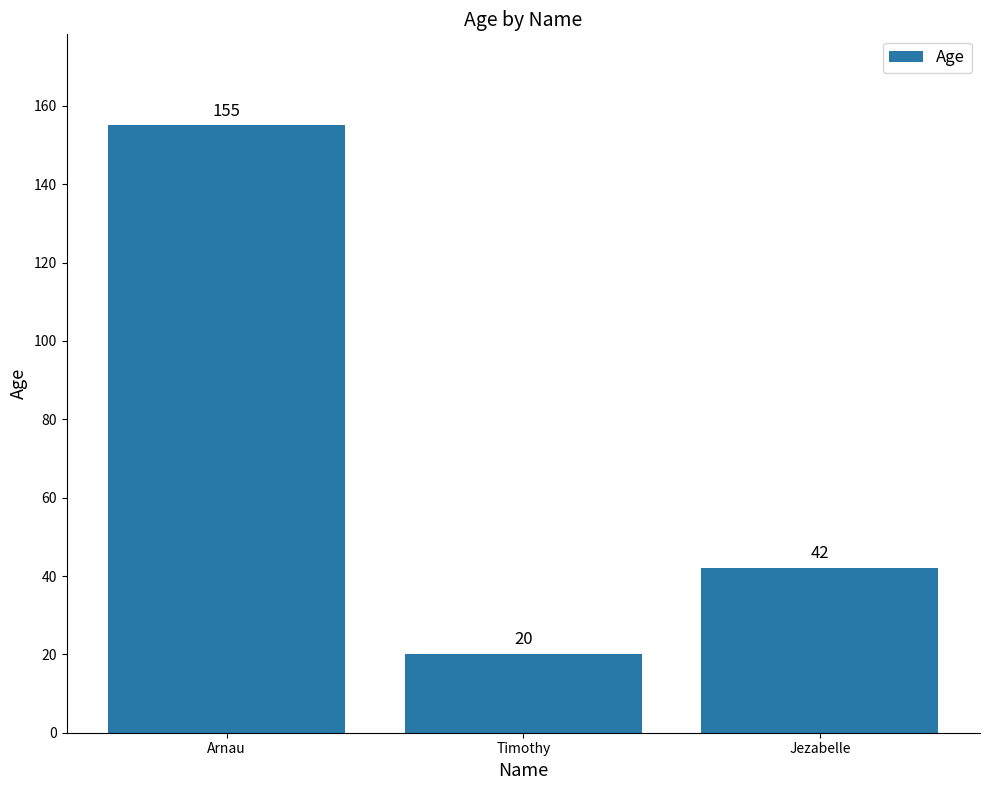

Rank the categories by value from highest to lowest.

Arnau, Jezabelle, Timothy